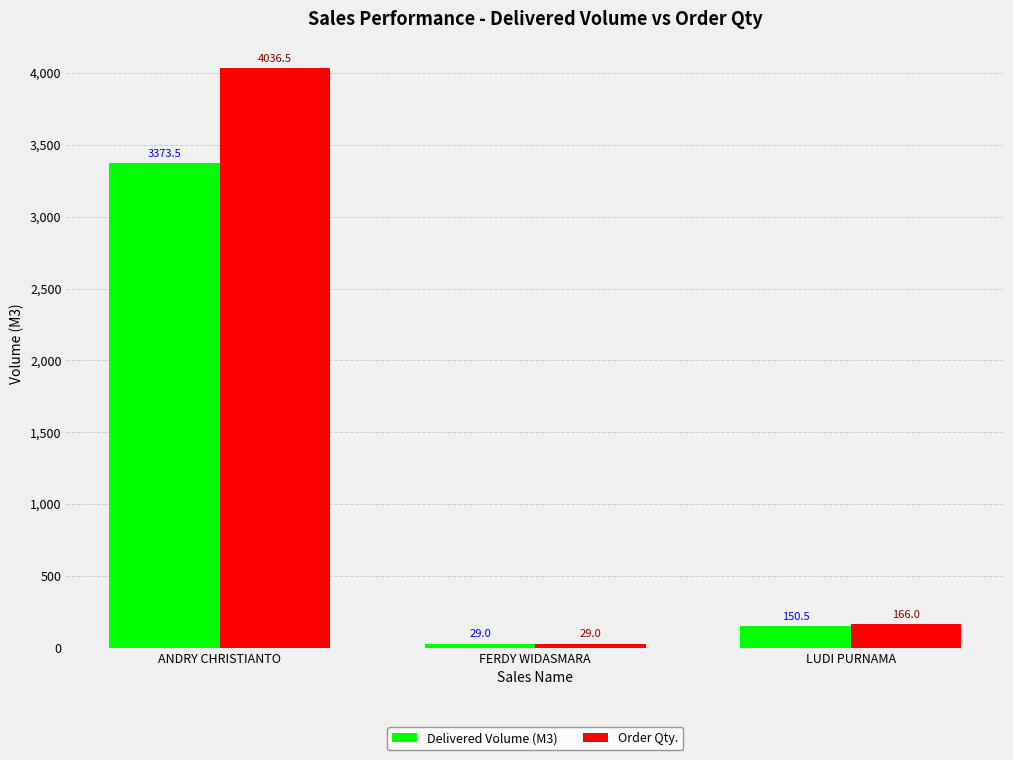

How many values in the Order Qty. series are below 166?

1